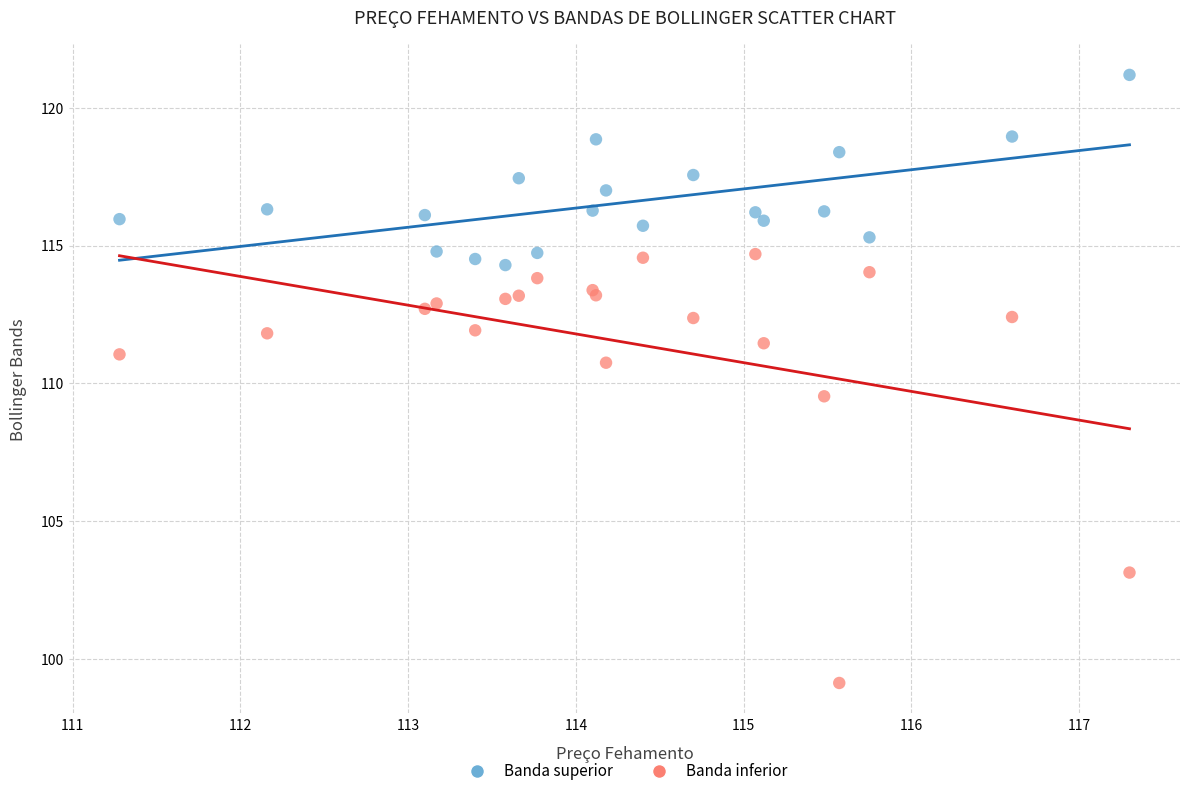

Which series contains the highest Y value?

Banda superior